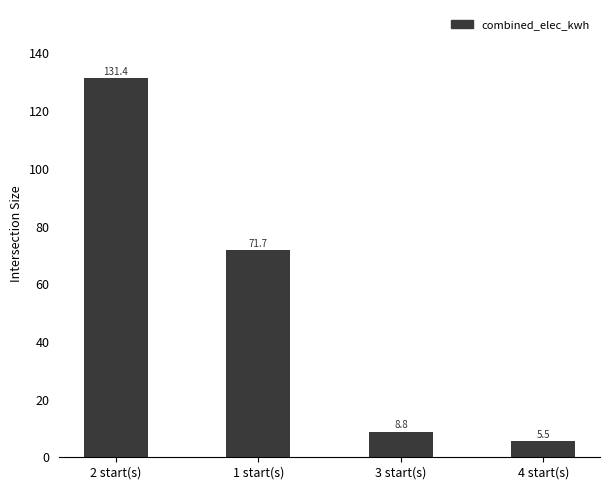

At which label does the data first exceed 71?

2 start(s)